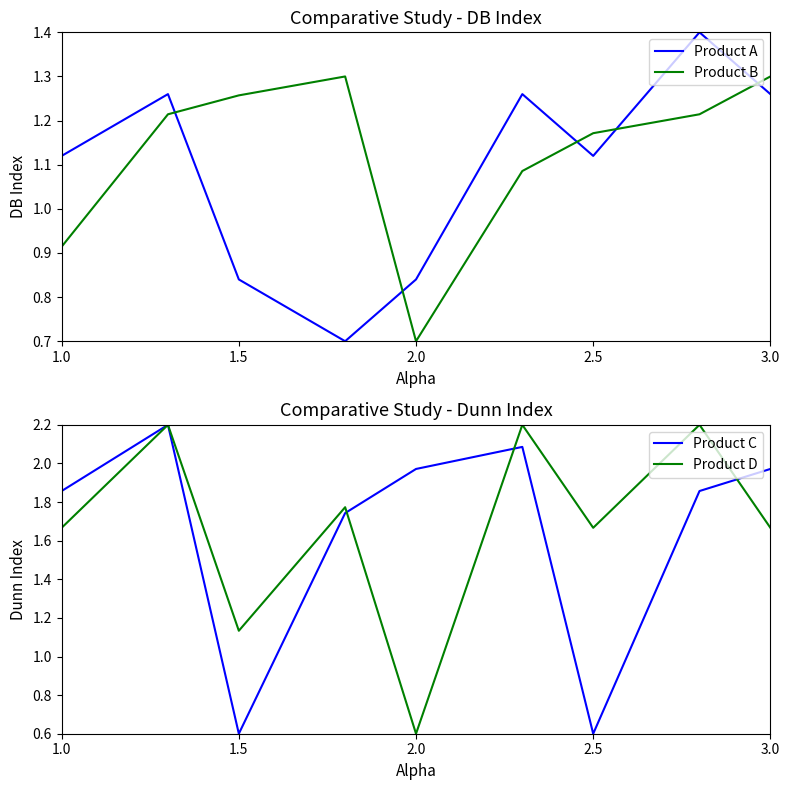

At which label is Product A closest to 1?

1.0